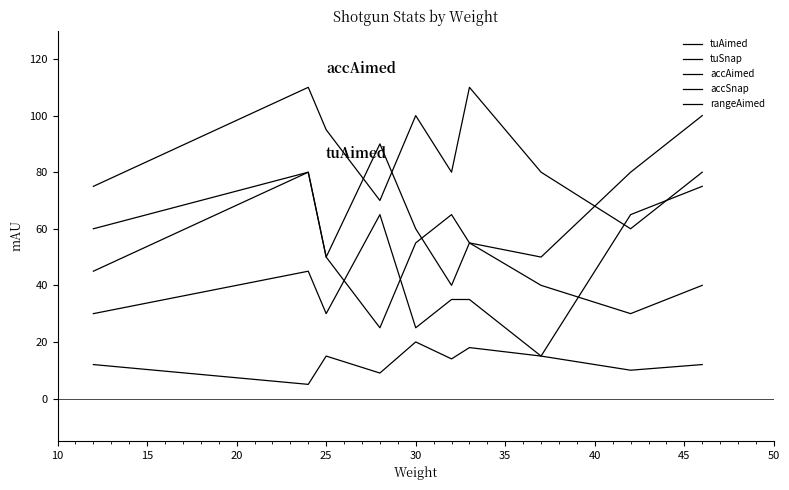

Does the chart display data point markers on the line(s)?

No